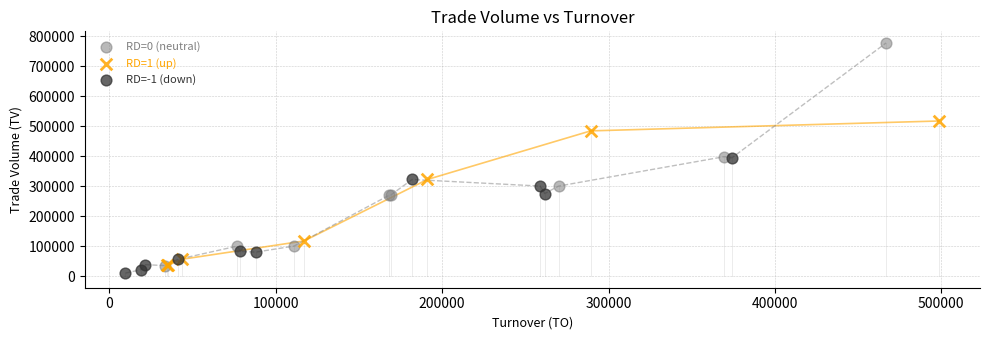

Which series reaches the maximum Y coordinate?

RD=0 (neutral)